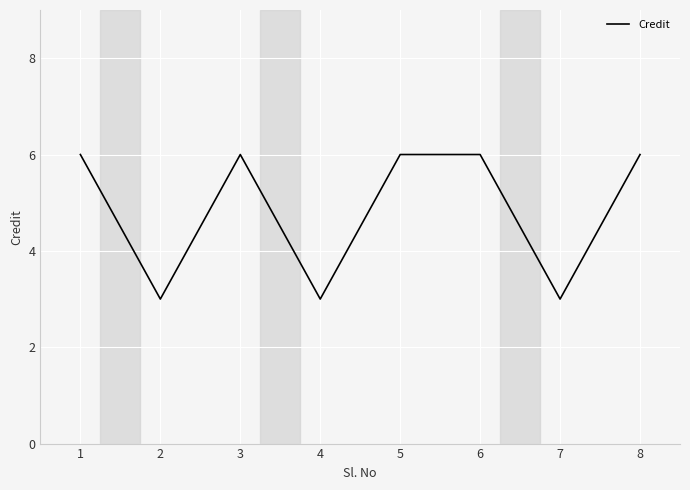

How many lines are shown in the chart?

1